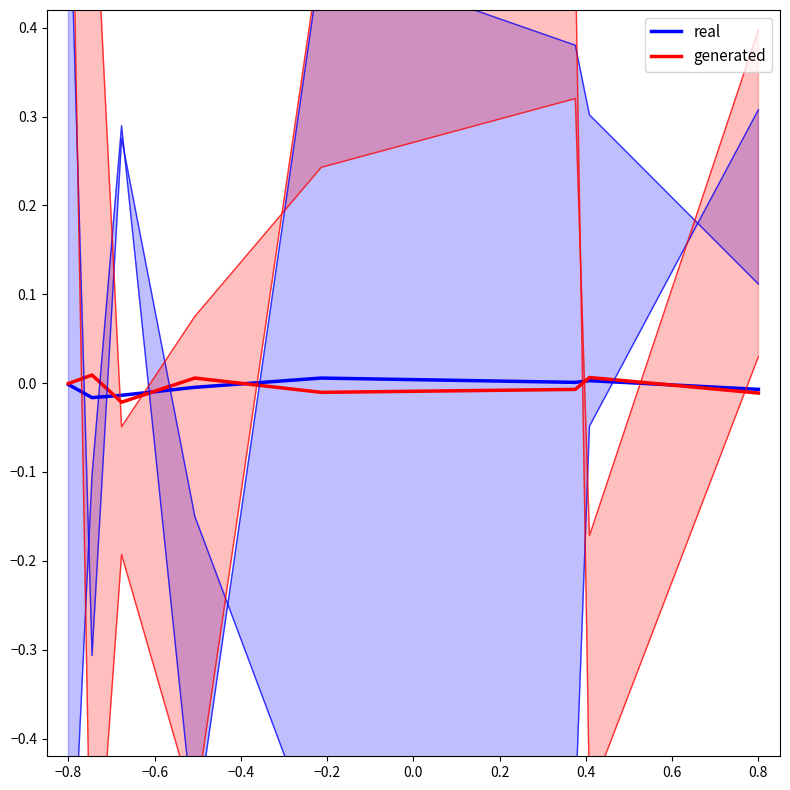

The real series shows 0.0 at 0.2. True or false?

True